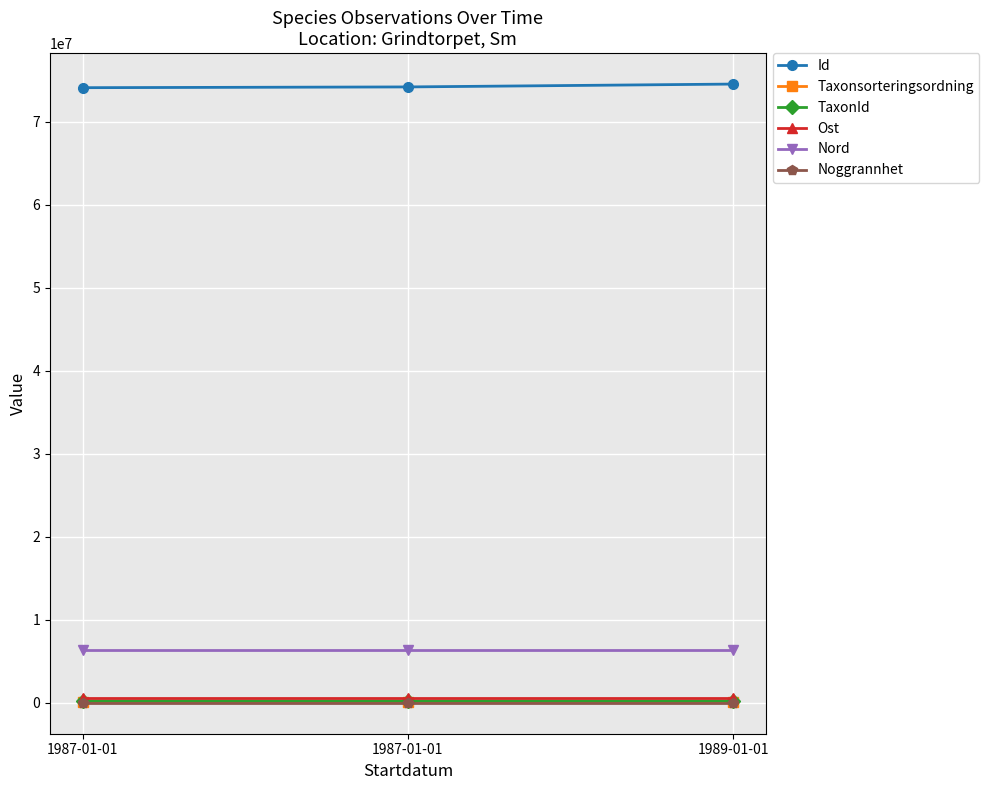

Which series has the largest total across all categories?

Id